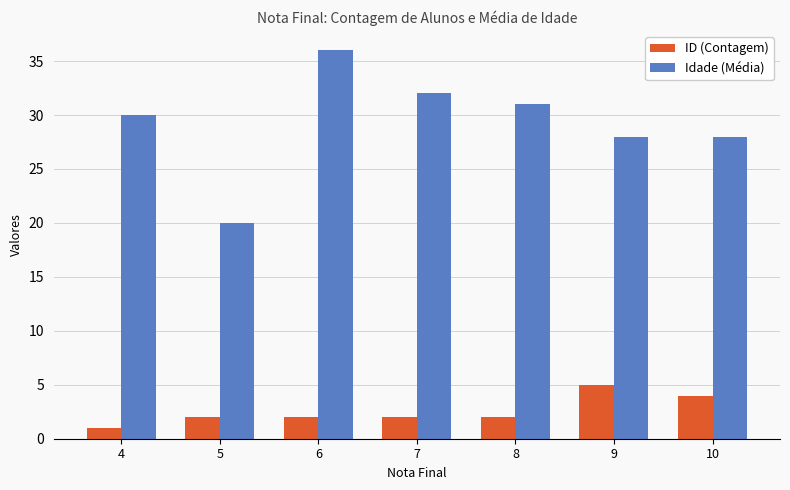

What is the spread (max minus min) of values at 7?

30